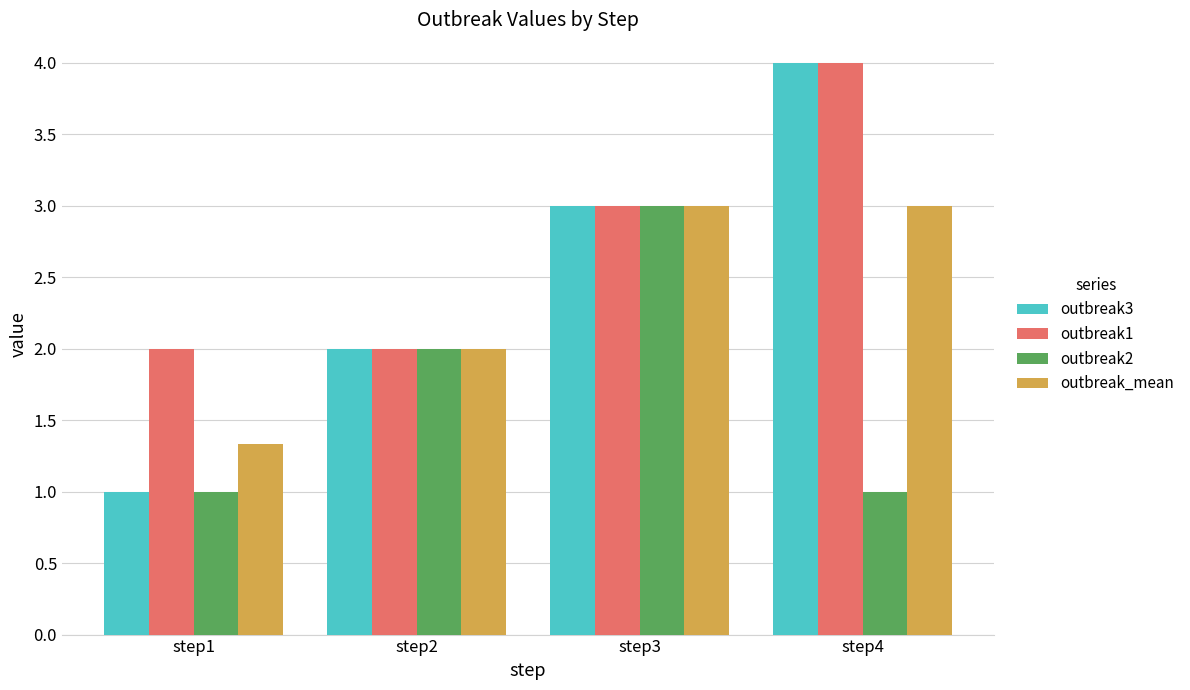

What is the minimum value for outbreak3?

1.0